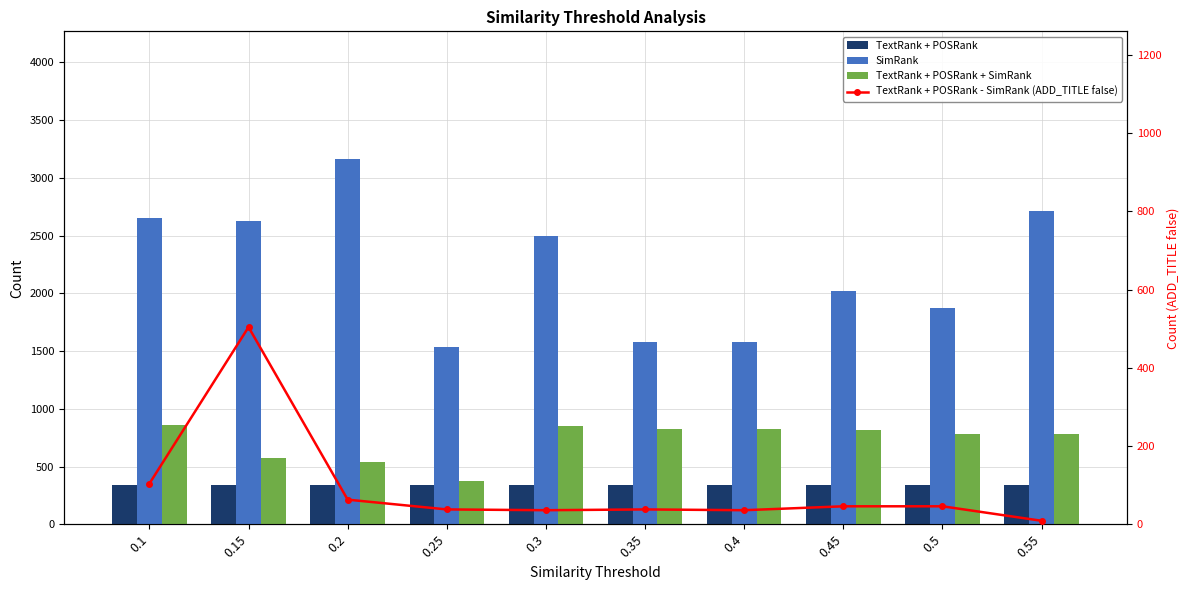

How many data points in SimRank are above 2498?

4